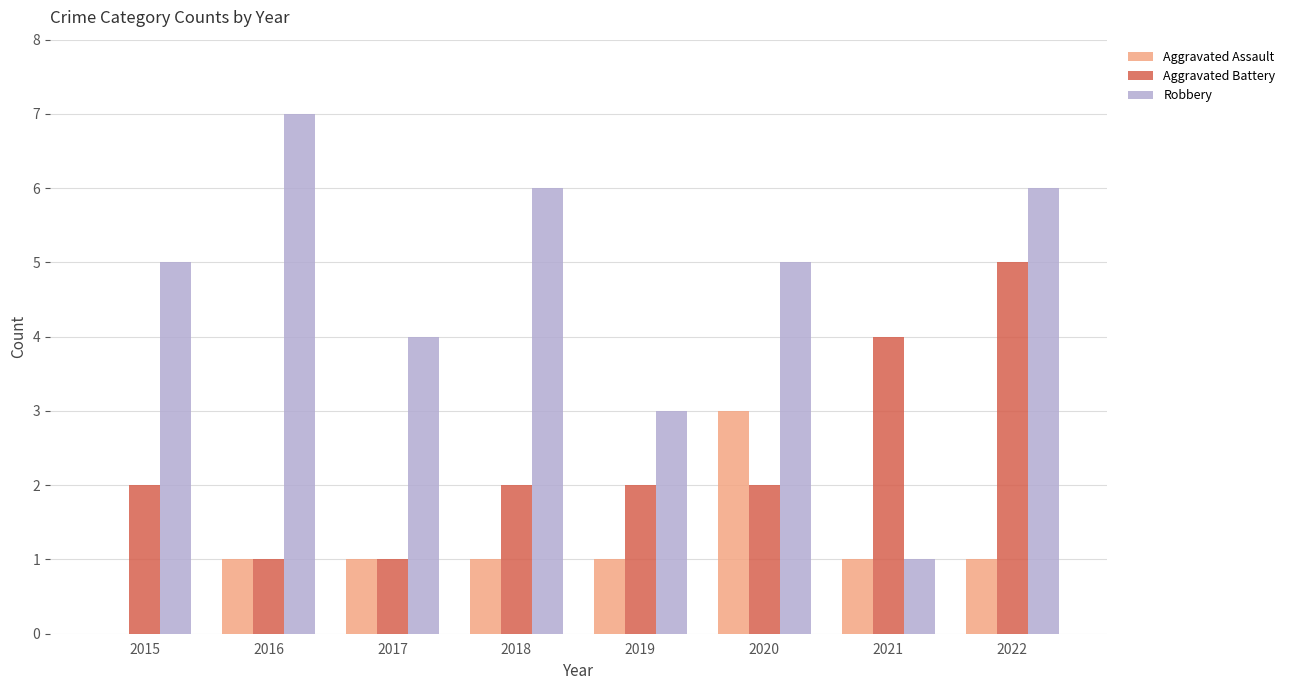

How many positive values does the Aggravated Assault series have?

7